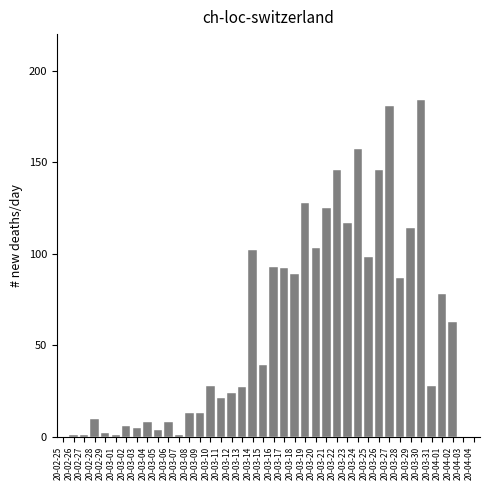

Between 20-03-26 and 20-03-16, which is larger?

20-03-26